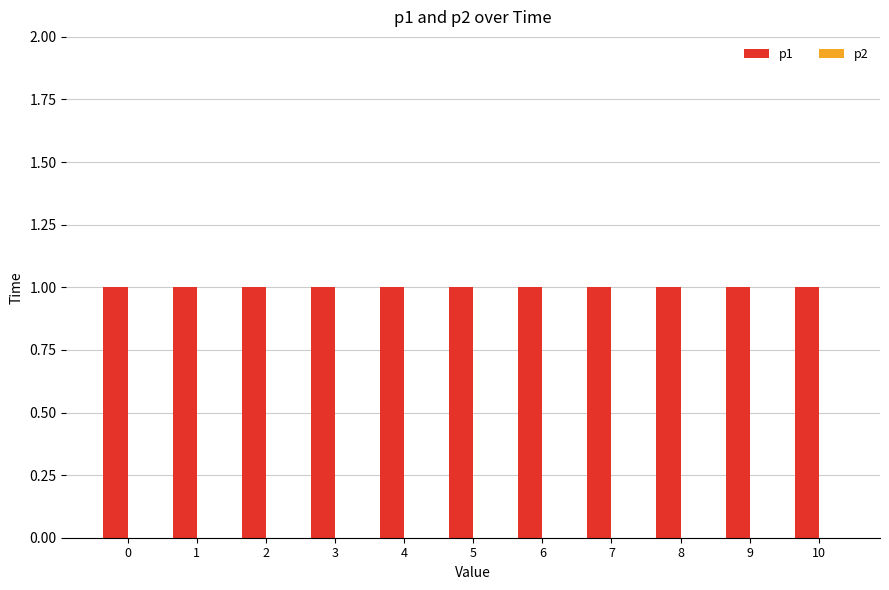

How many groups of bars are there?

11